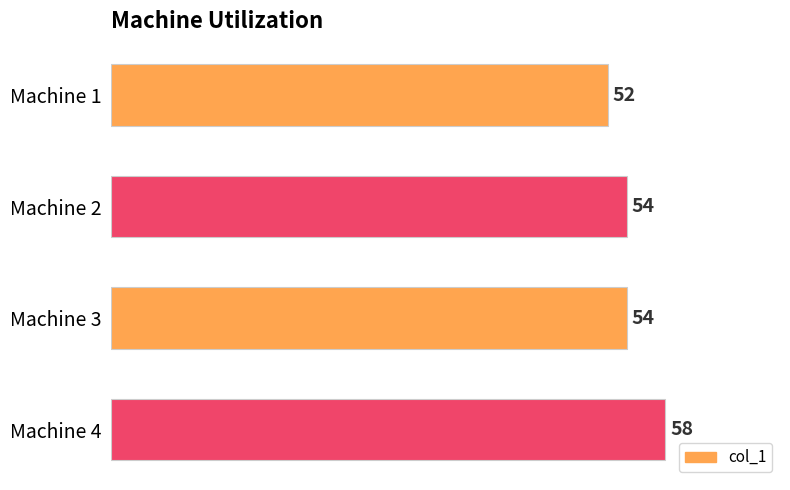

How many values are between 54 and 58?

3